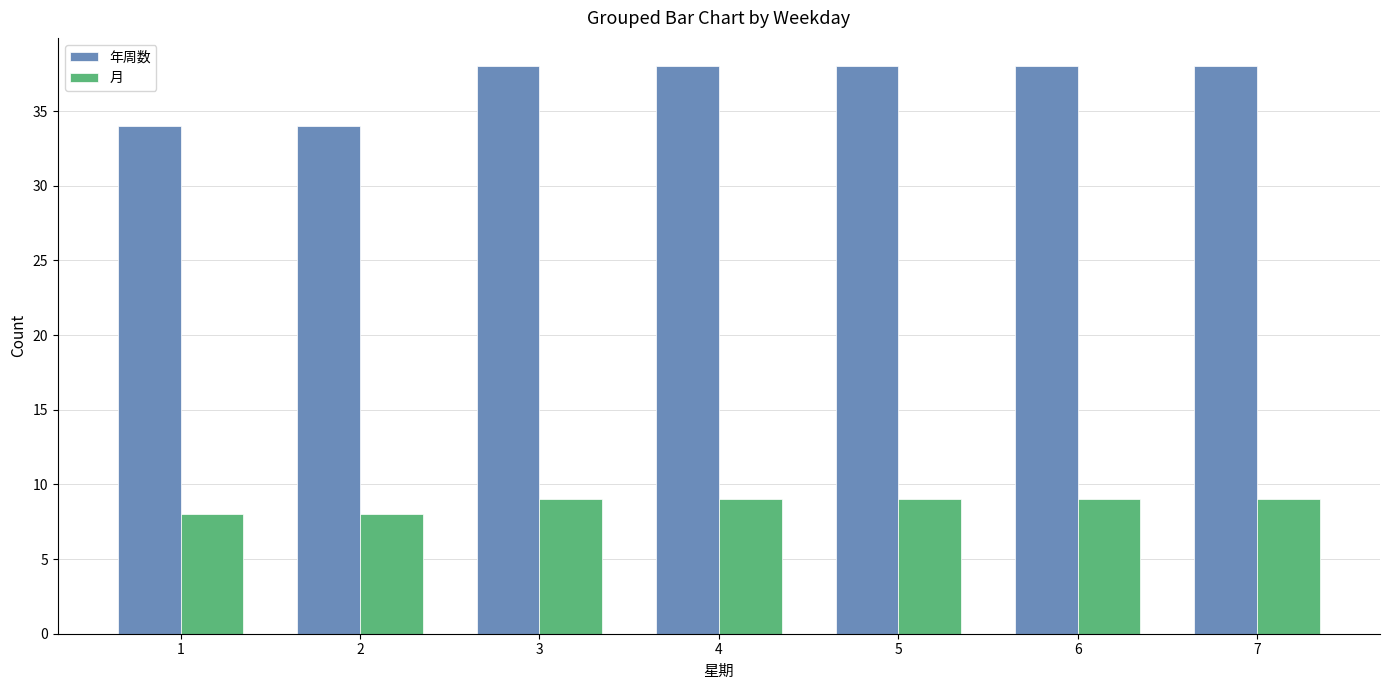

What is the value of the 年周数 bar at the 5th from the left?

38